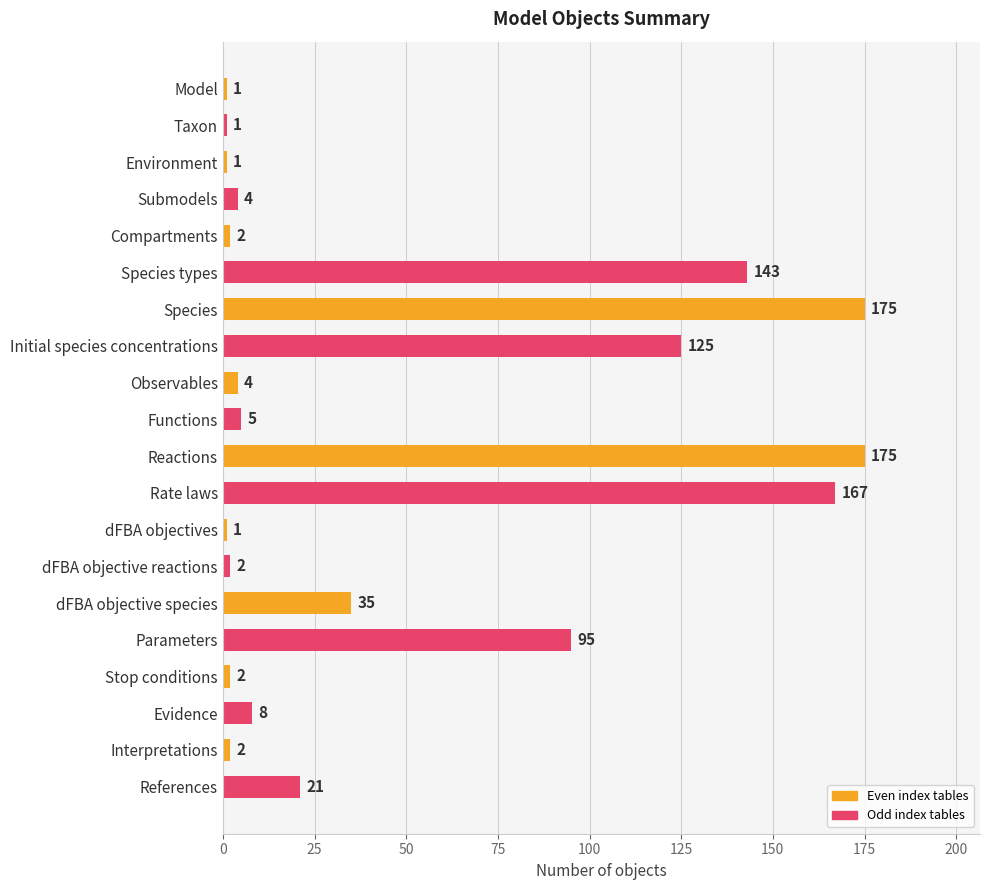

At which label is the value closest to 88?

Parameters